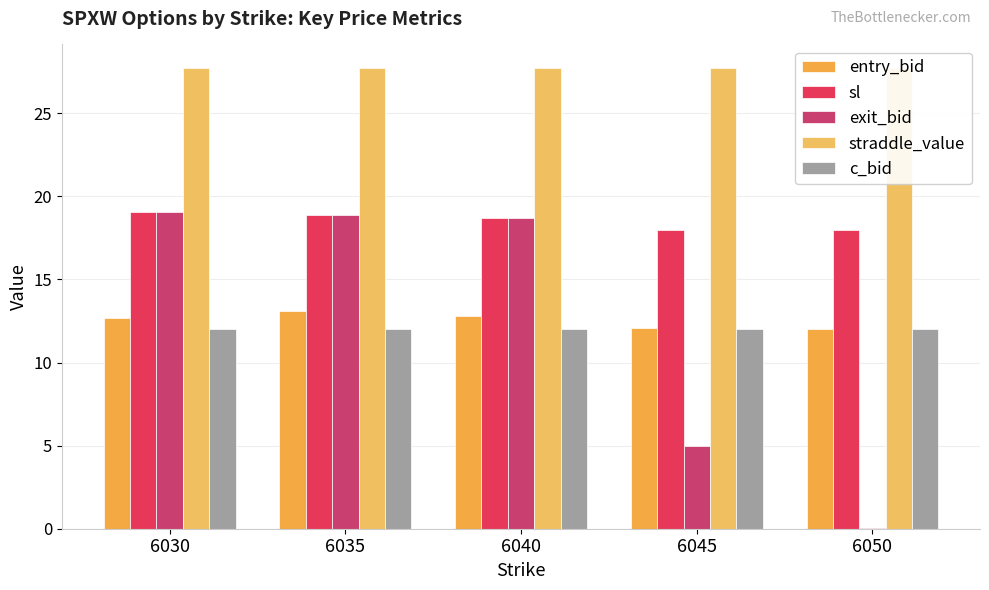

Which series has the largest total across all categories?

straddle_value